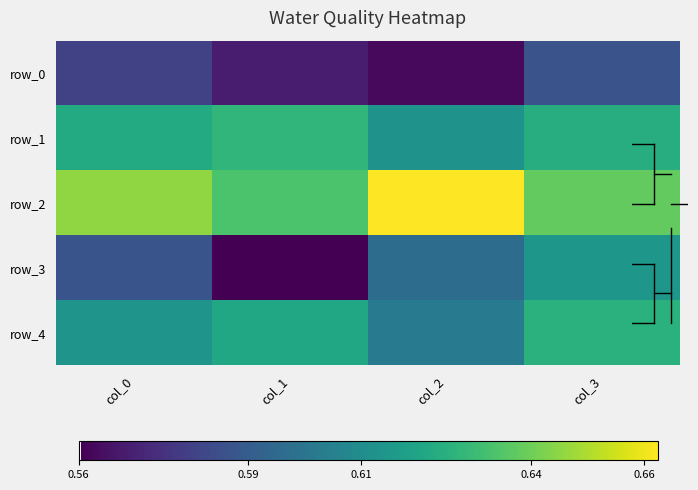

Is the value of row_1 at col_0 greater than the value of row_3 at col_2?

Yes